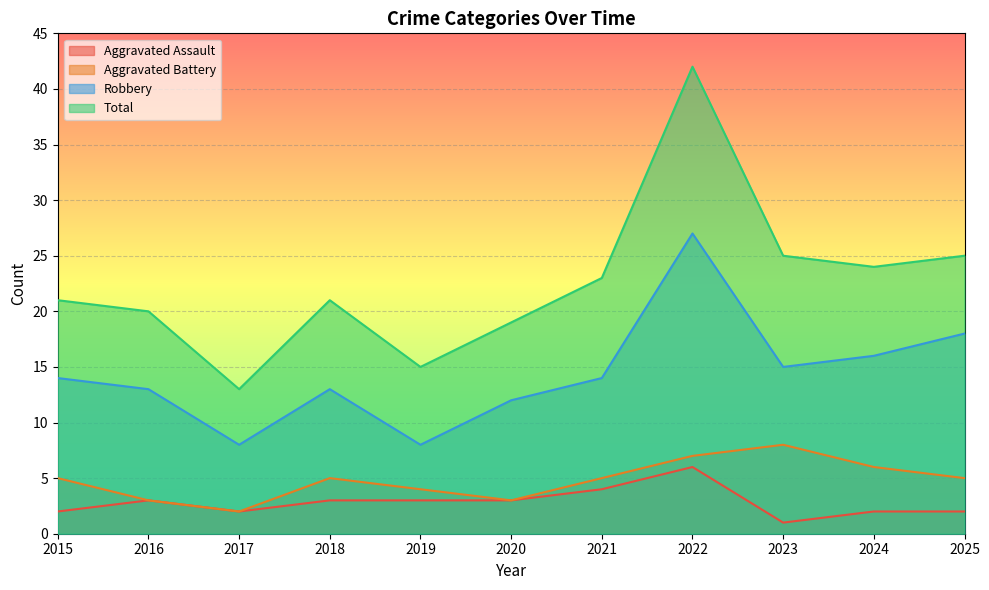

What is the average value of the Robbery series?

14